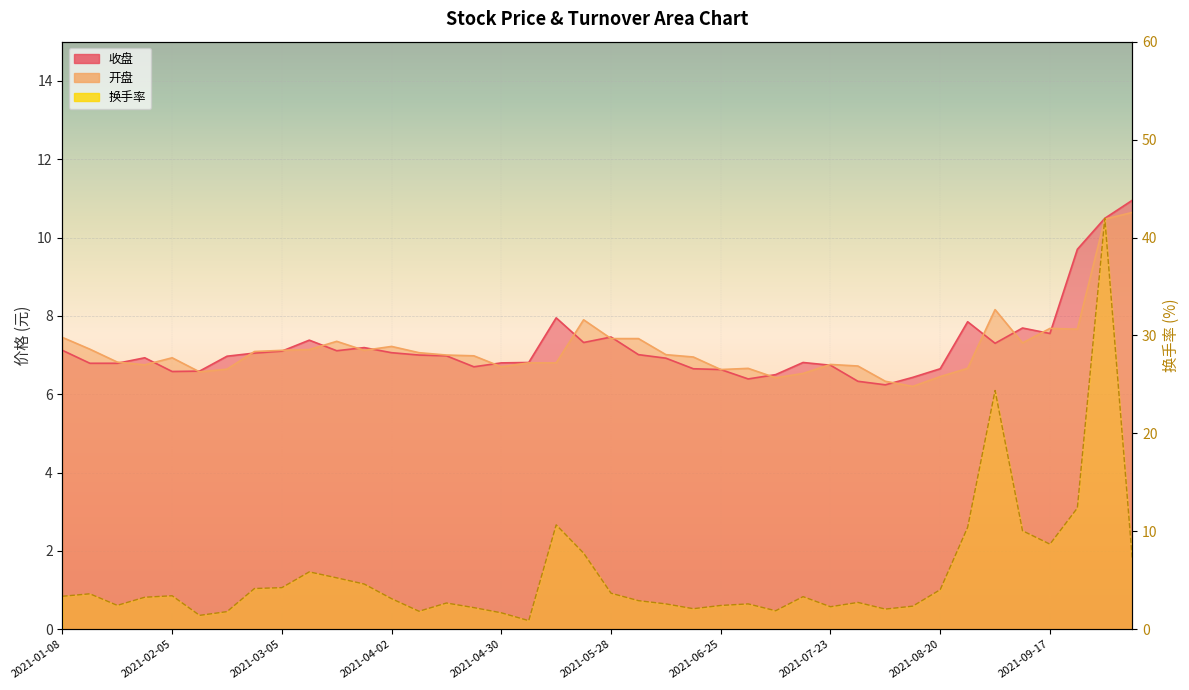

At 2021-03-12, list the series in order from smallest to largest.

换手率, 开盘, 收盘